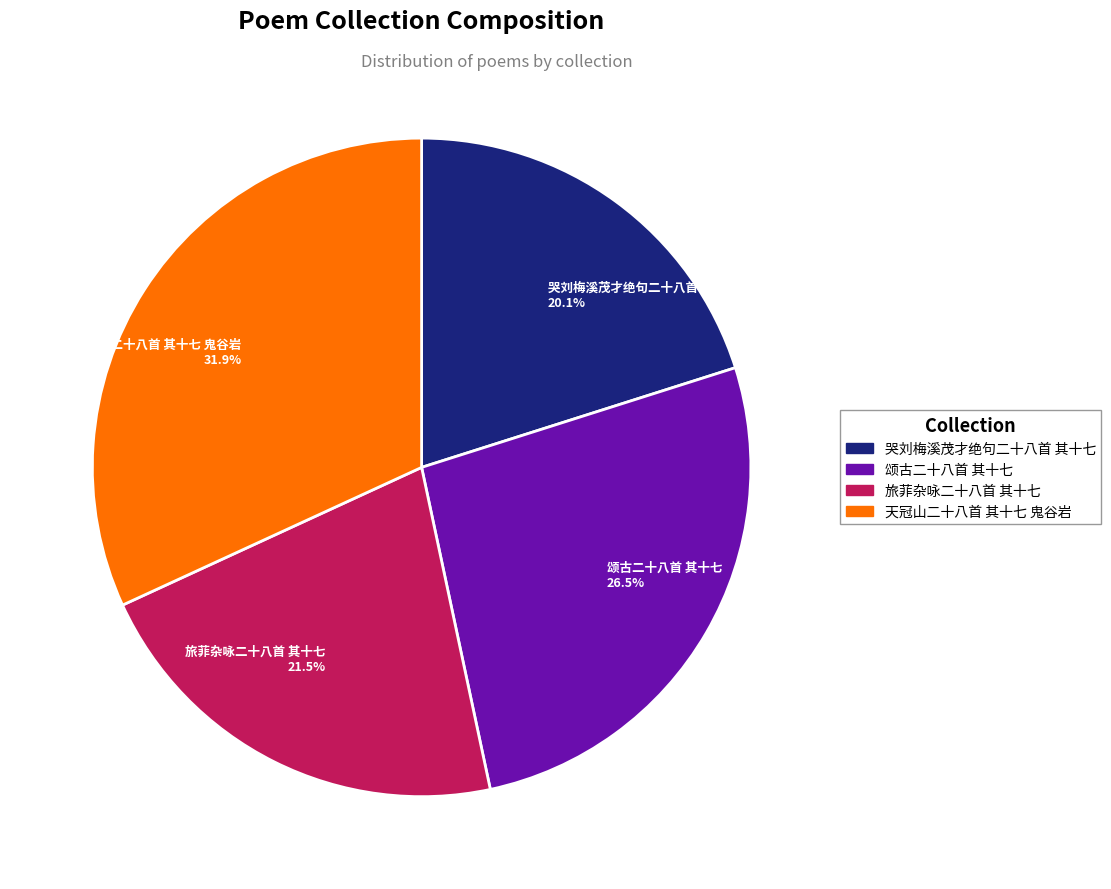

Count the number of slices in the pie.

4